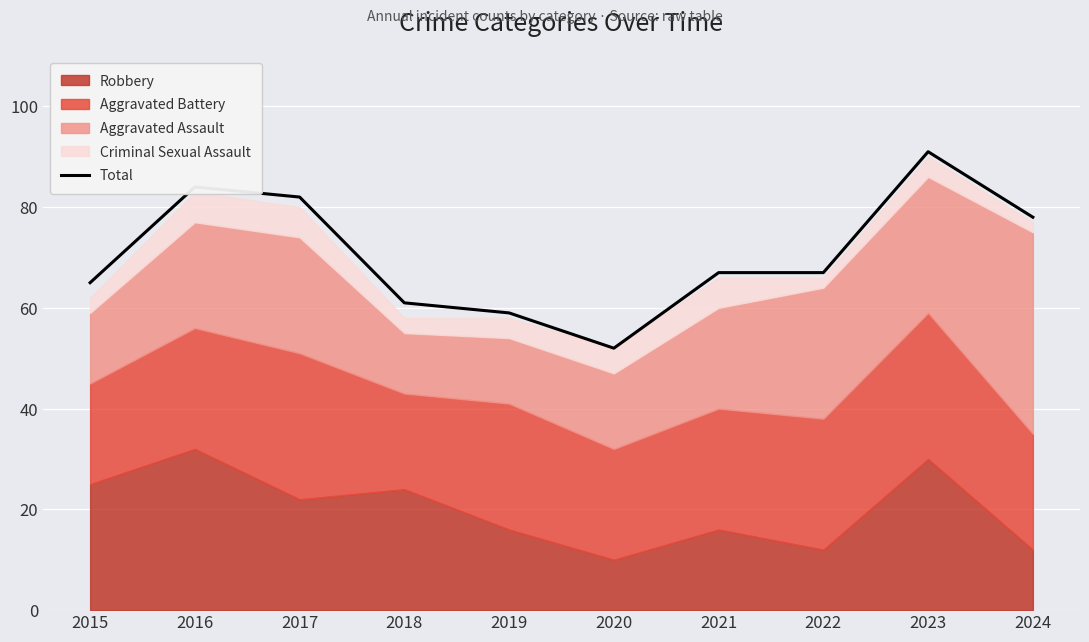

How many interior local peaks (higher than both neighbors) does the data have?

2